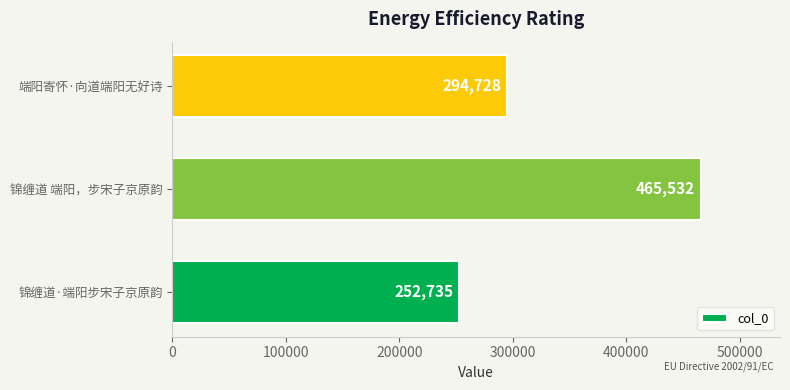

True or false: the data shows 141574 at 锦缠道·端阳步宋子京原韵.

False